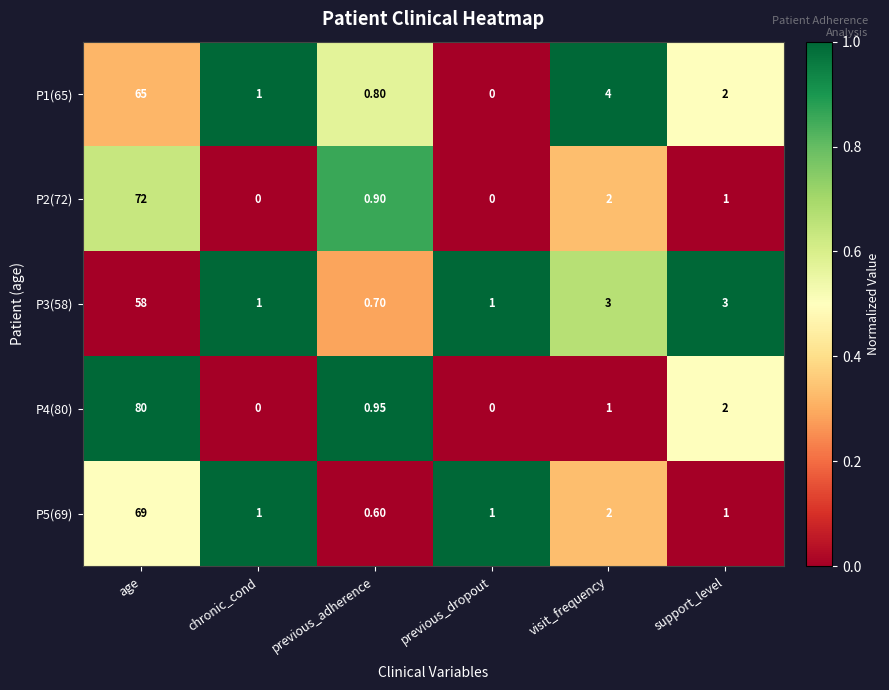

At which category does the chart reach its peak across all series?

age